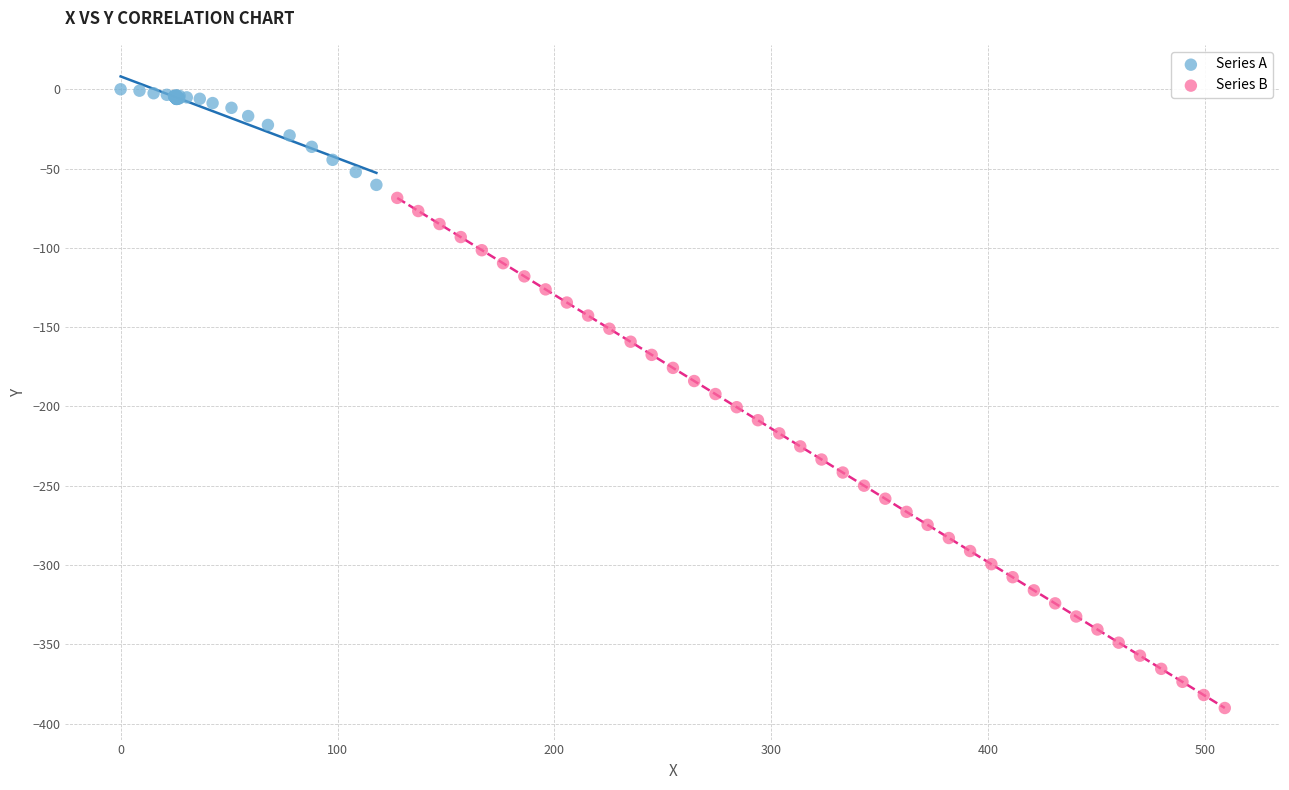

Which series has the widest spread of Y values?

Series B